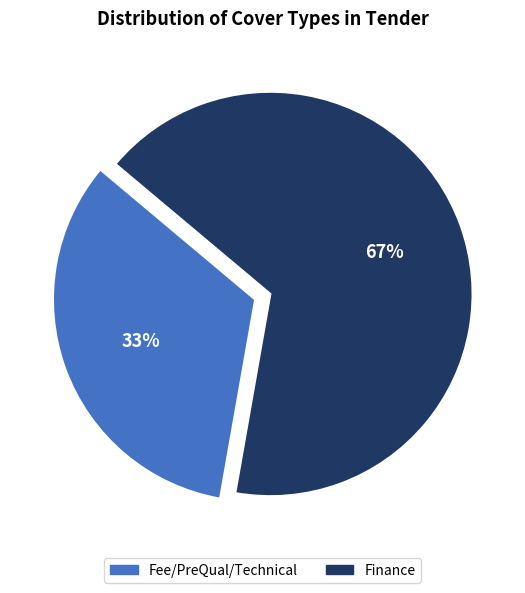

How many slices are in this pie chart?

2